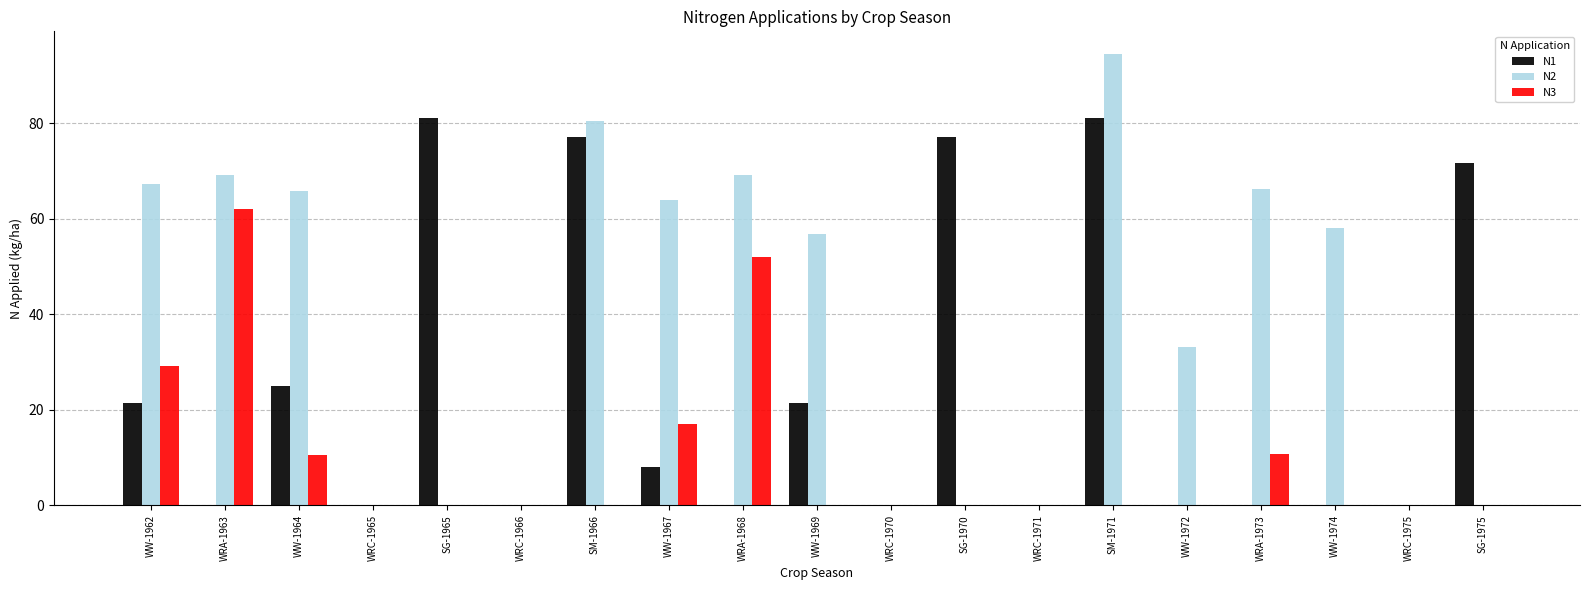

Count the number of data series in this chart.

3